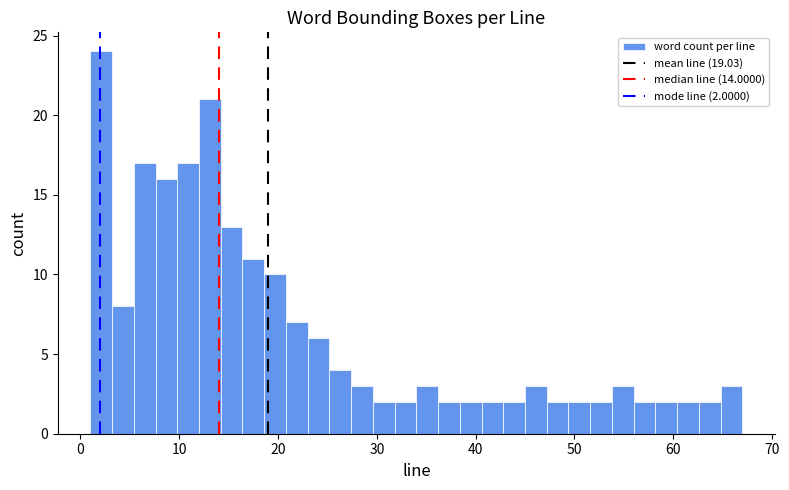

Around what value on the x-axis is the tallest bar? Give the approximate position of its centre, as read against the axis.

2